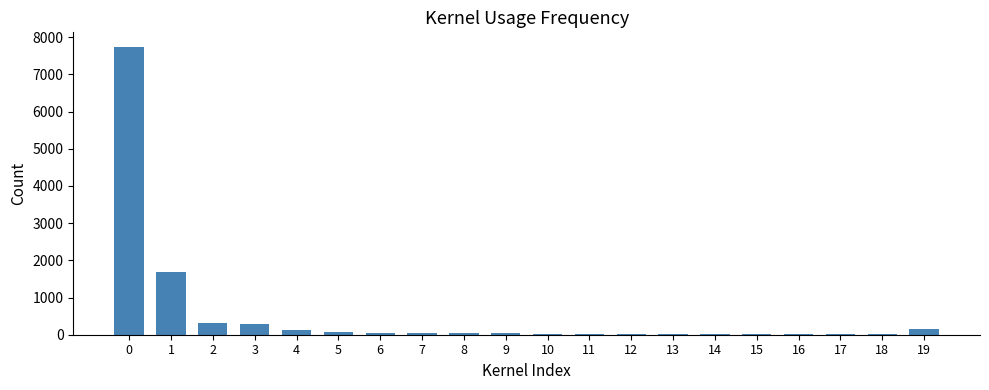

Are the bars grouped side by side (vs. stacked)?

No